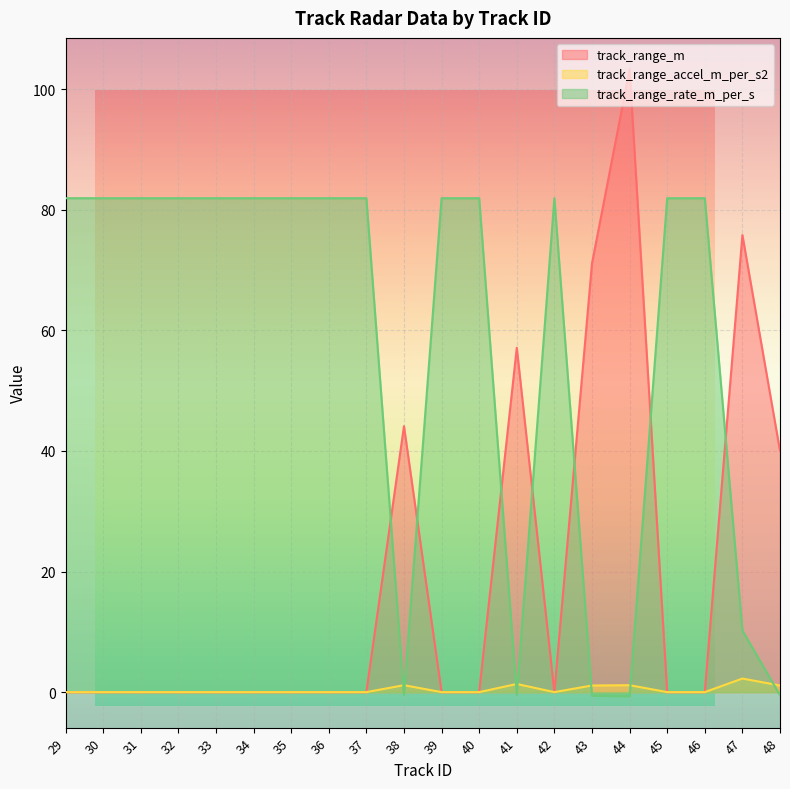

What is the difference between the highest and lowest values at 39?

81.9